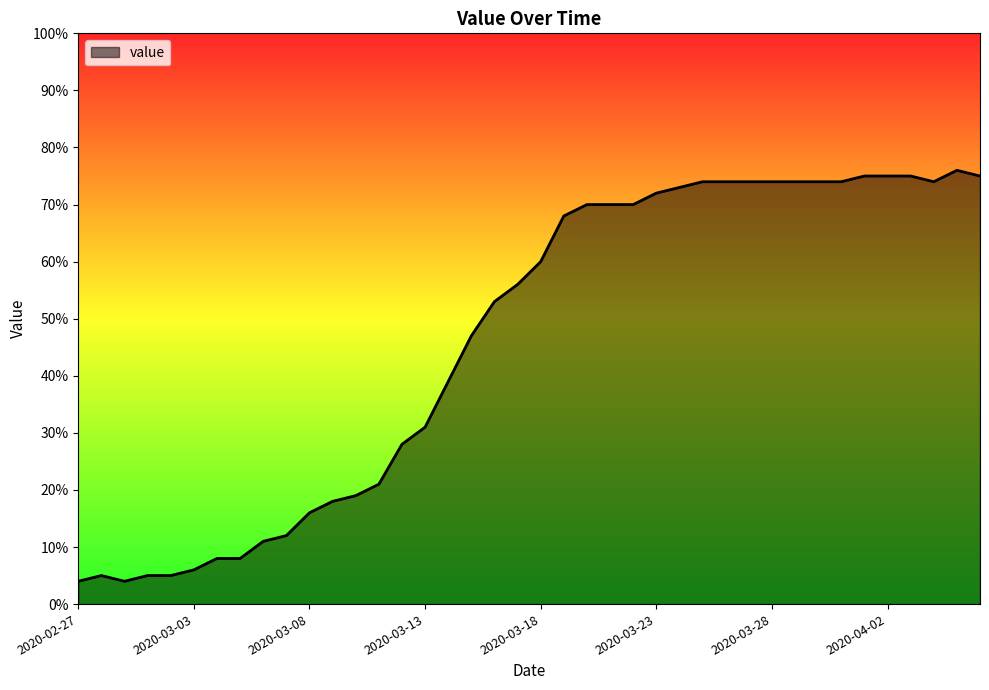

What is the smallest value displayed?

4